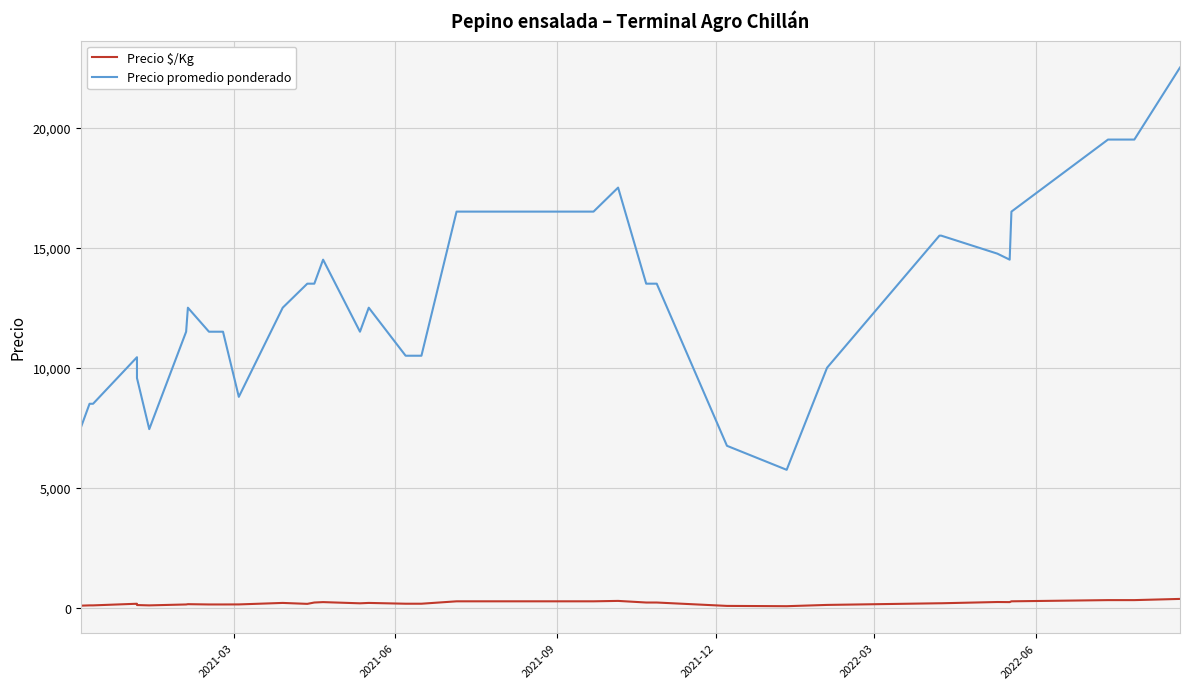

How many lines are shown in the chart?

2